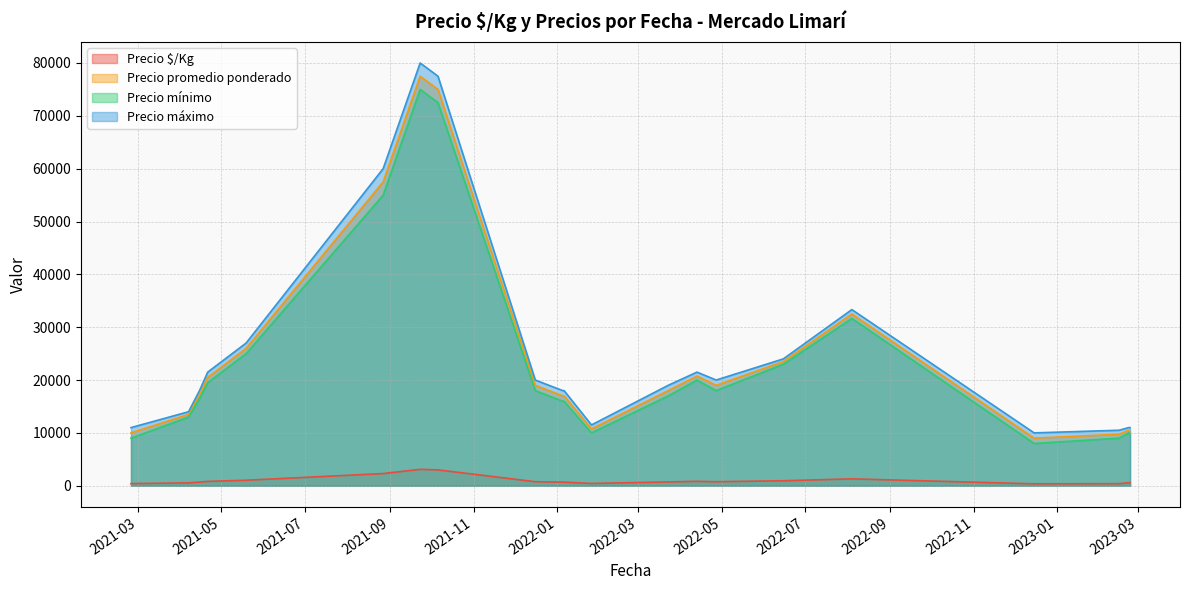

Is it true that Precio $/Kg equals 534 at 2023-02-23?

False